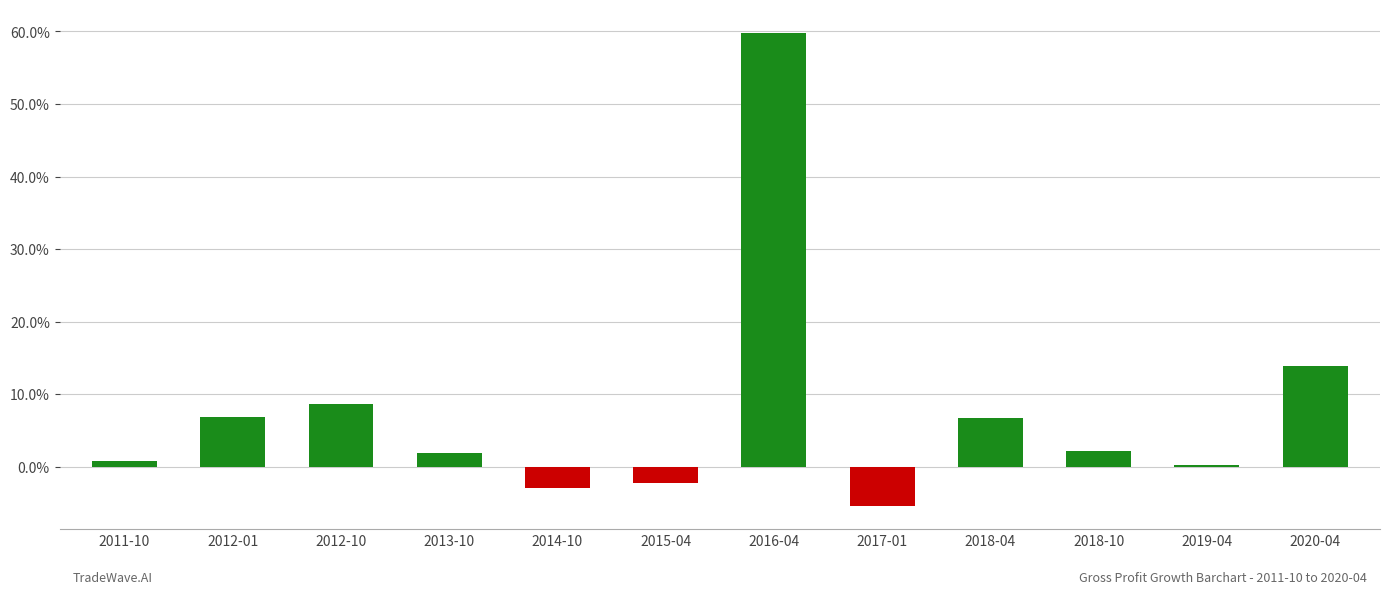

Are the bars horizontal?

No